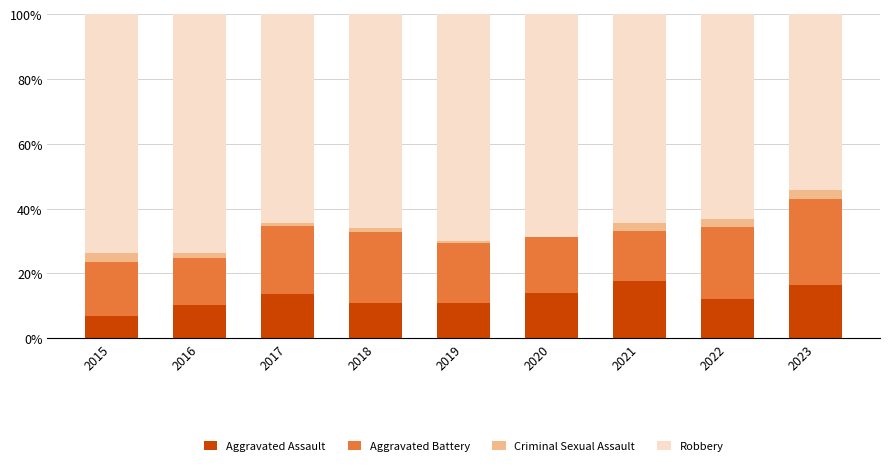

What is the sum of all Aggravated Assault values?

113.2